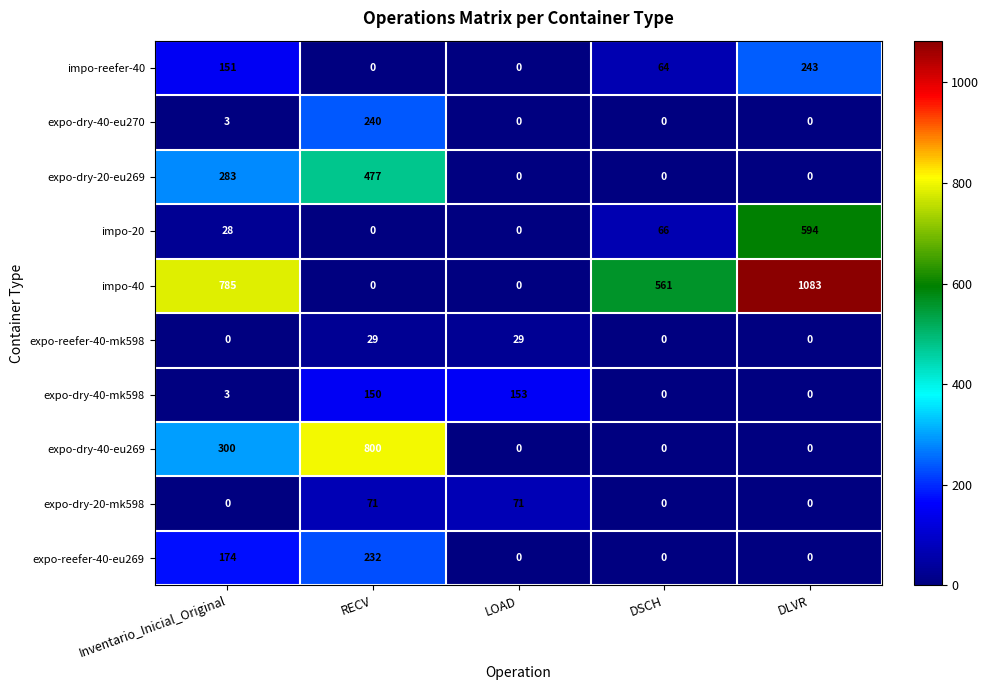

List the series in order of their peak value, lowest first.

expo-reefer-40-mk598, expo-dry-20-mk598, expo-dry-40-mk598, expo-reefer-40-eu269, expo-dry-40-eu270, impo-reefer-40, expo-dry-20-eu269, impo-20, expo-dry-40-eu269, impo-40